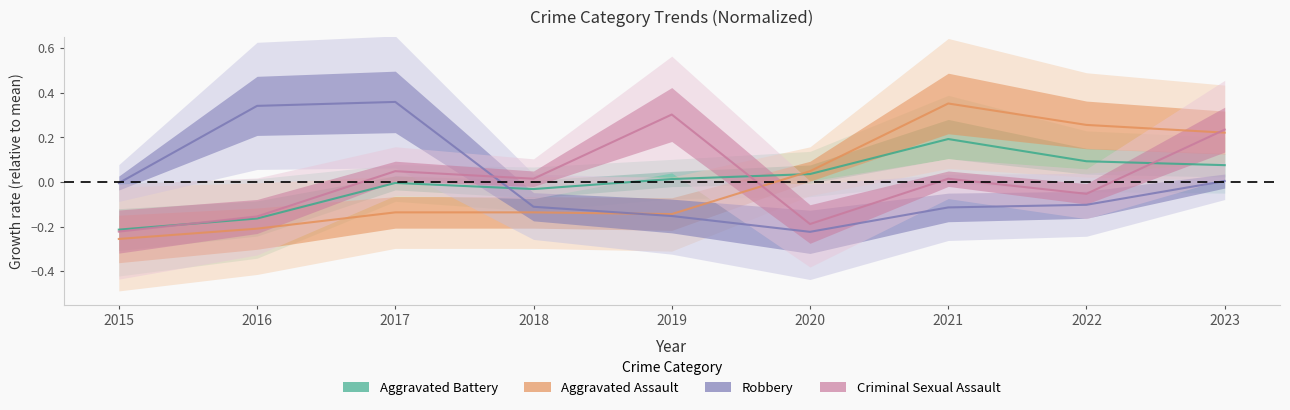

How many categories are shown in the chart?

9